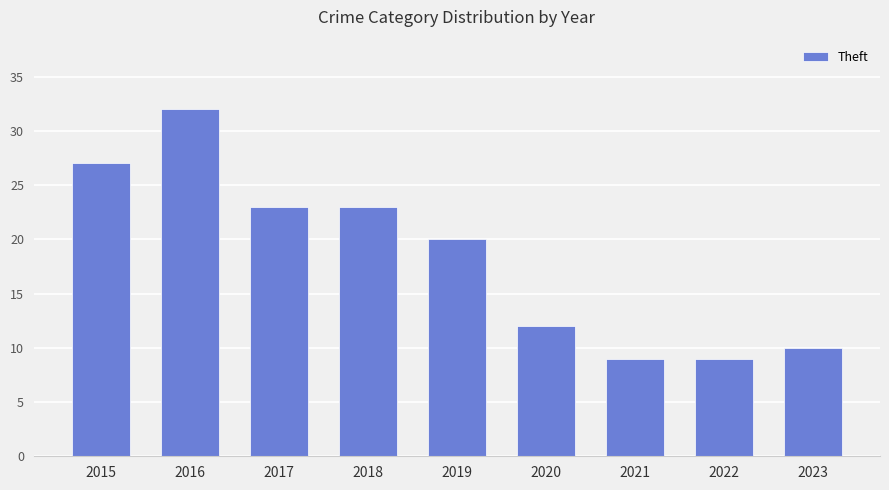

What is the ratio of the value at 2018 to the value at 2022?

2.6